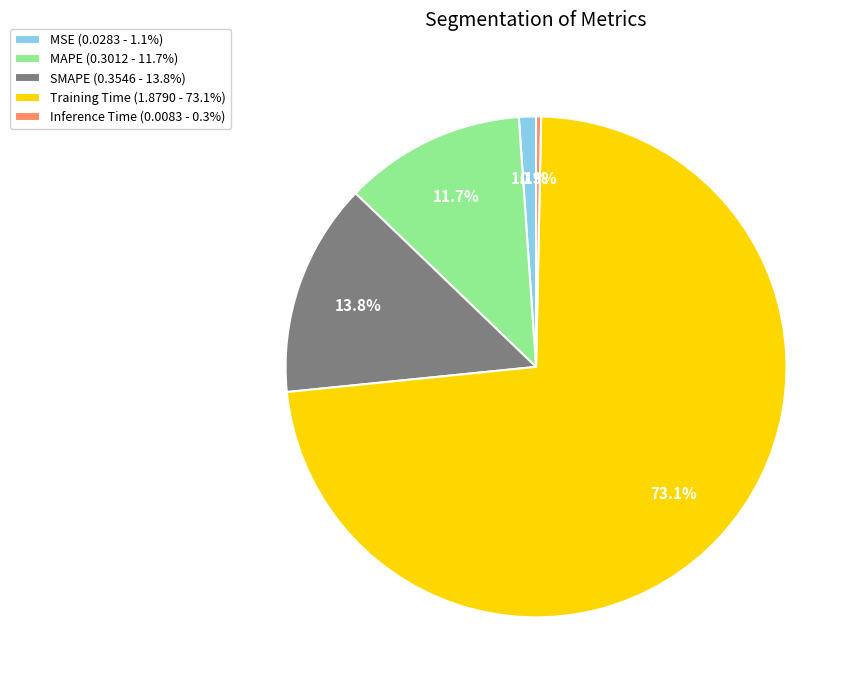

Combined, do SMAPE and MSE account for over 50%?

No